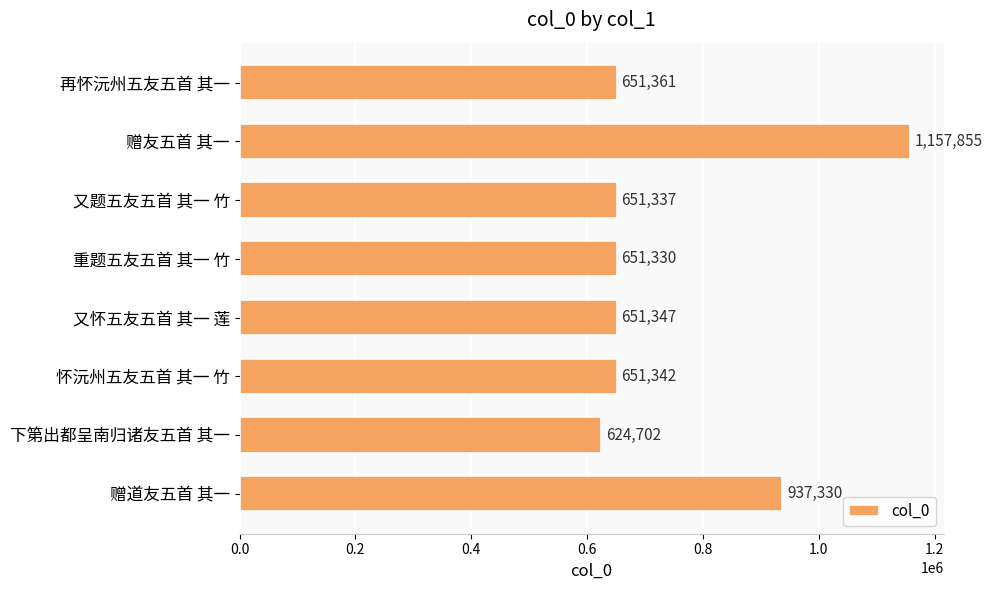

What is the ratio of the value at 又怀五友五首 其一 莲 to the value at 赠道友五首 其一?

0.7